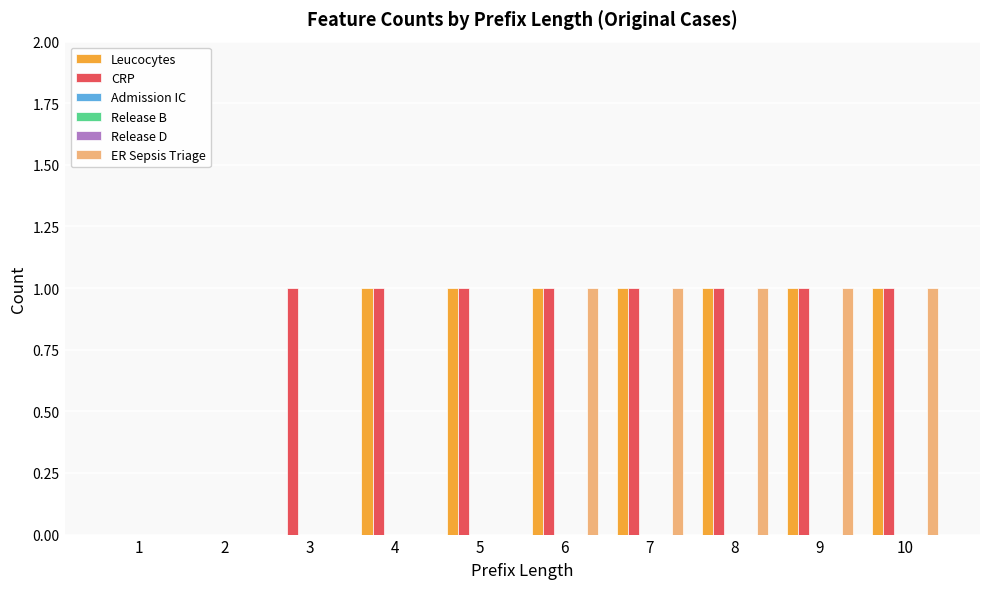

Reading left to right, what are all the values shown in this chart?

Leucocytes: 0	0	0	1	1	1	1	1	1	1
CRP: 0	0	1	1	1	1	1	1	1	1
Admission IC: 0	0	0	0	0	0	0	0	0	0
Release B: 0	0	0	0	0	0	0	0	0	0
Release D: 0	0	0	0	0	0	0	0	0	0
ER Sepsis Triage: 0	0	0	0	0	1	1	1	1	1